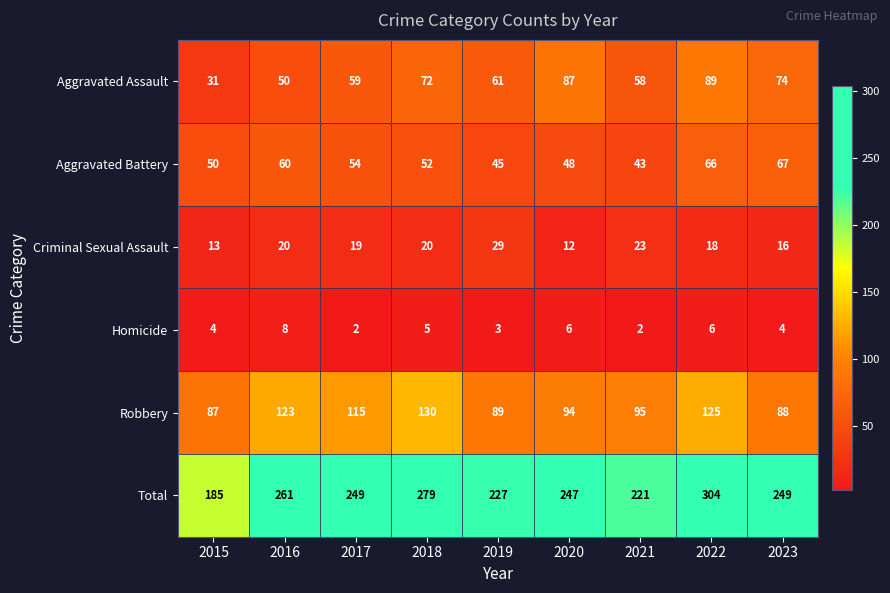

What is the average value of the Criminal Sexual Assault series?

19